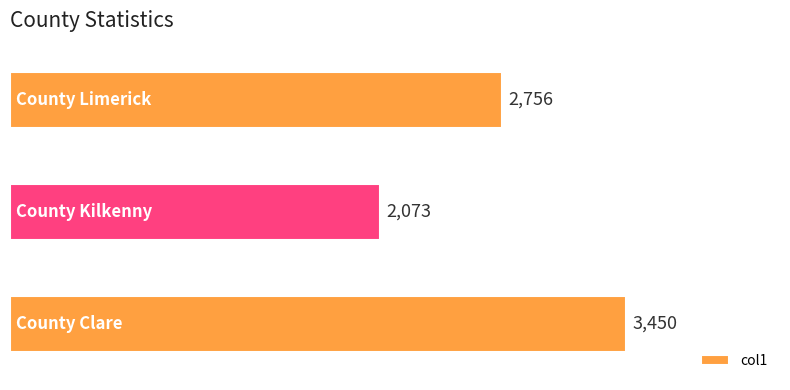

Reading right to left, transcribe all the data shown in this chart.

2756	2073	3450